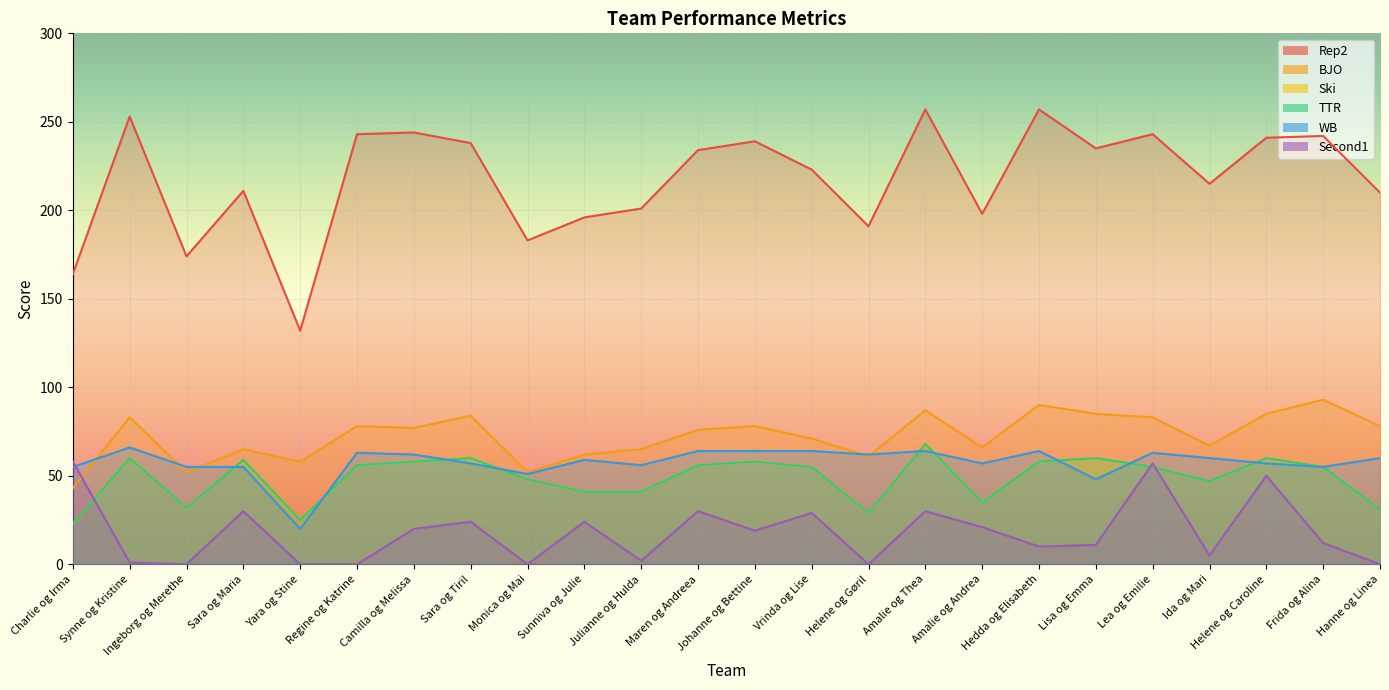

Is the value of WB at Amalie og Andrea greater than the value of Rep2 at Sunniva og Julie?

No